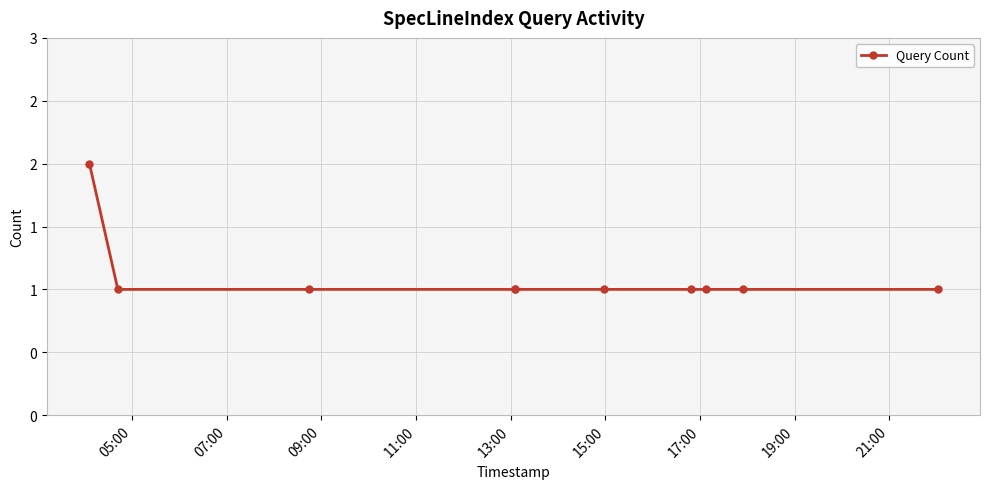

Reading left to right, transcribe all the data shown in this chart.

2	1	1	1	1	1	1	1	1	1